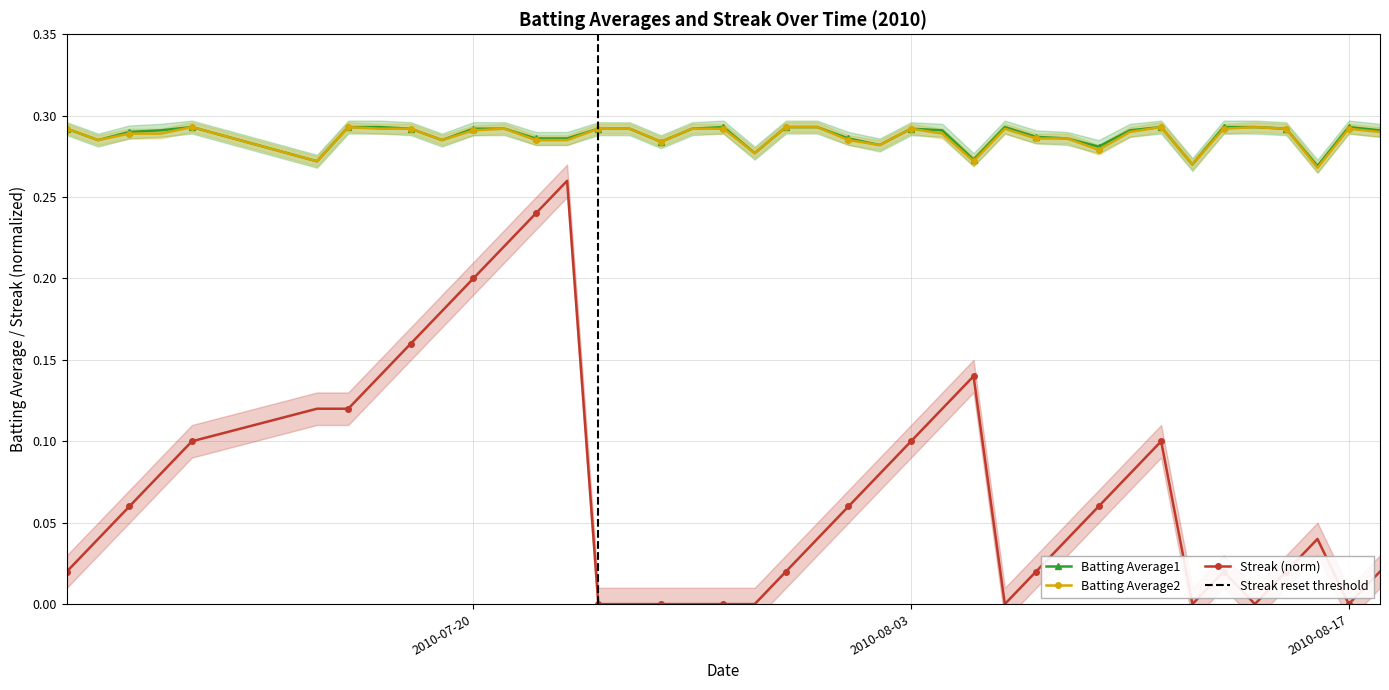

True or false: Streak (norm) has a value of 0.2 at 2010-07-21.

True